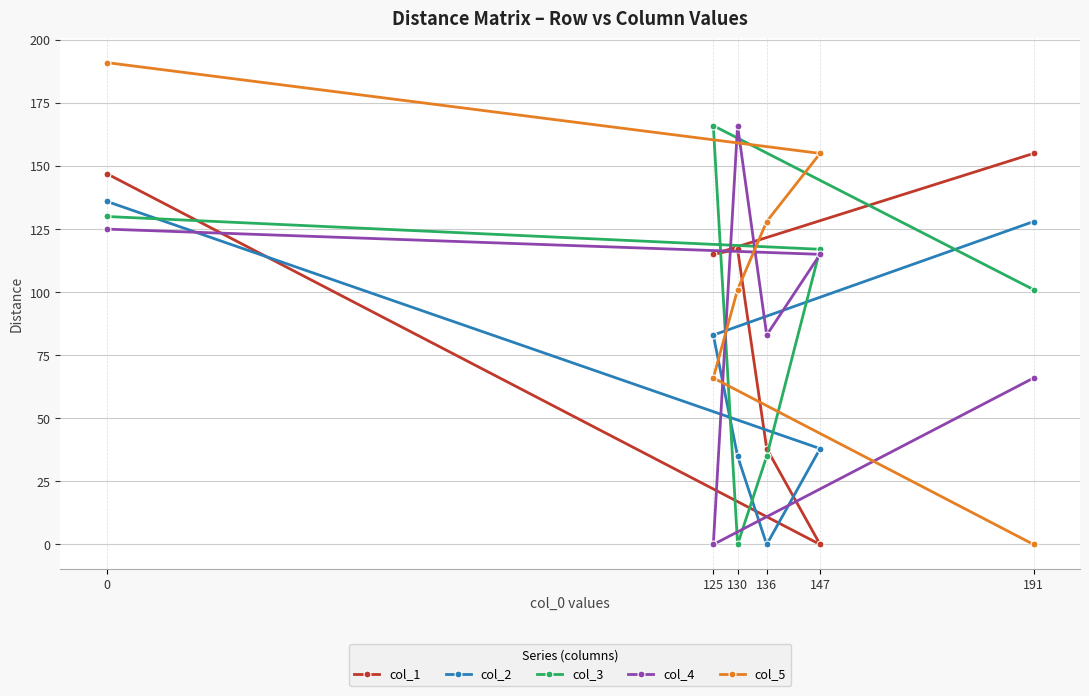

What are all the series names shown in the legend?

col_1, col_2, col_3, col_4, col_5